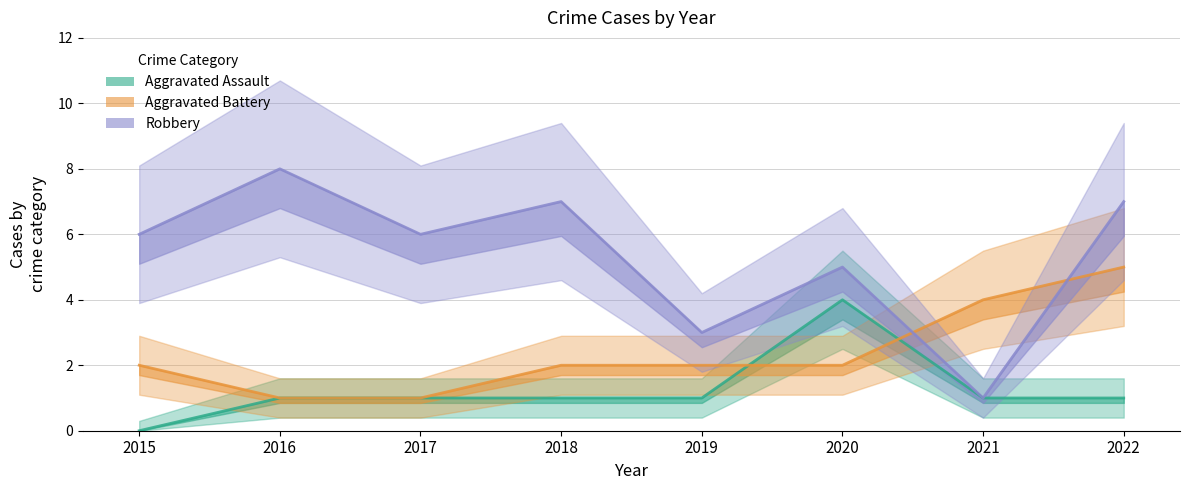

Which series has the largest range (max minus min)?

Robbery